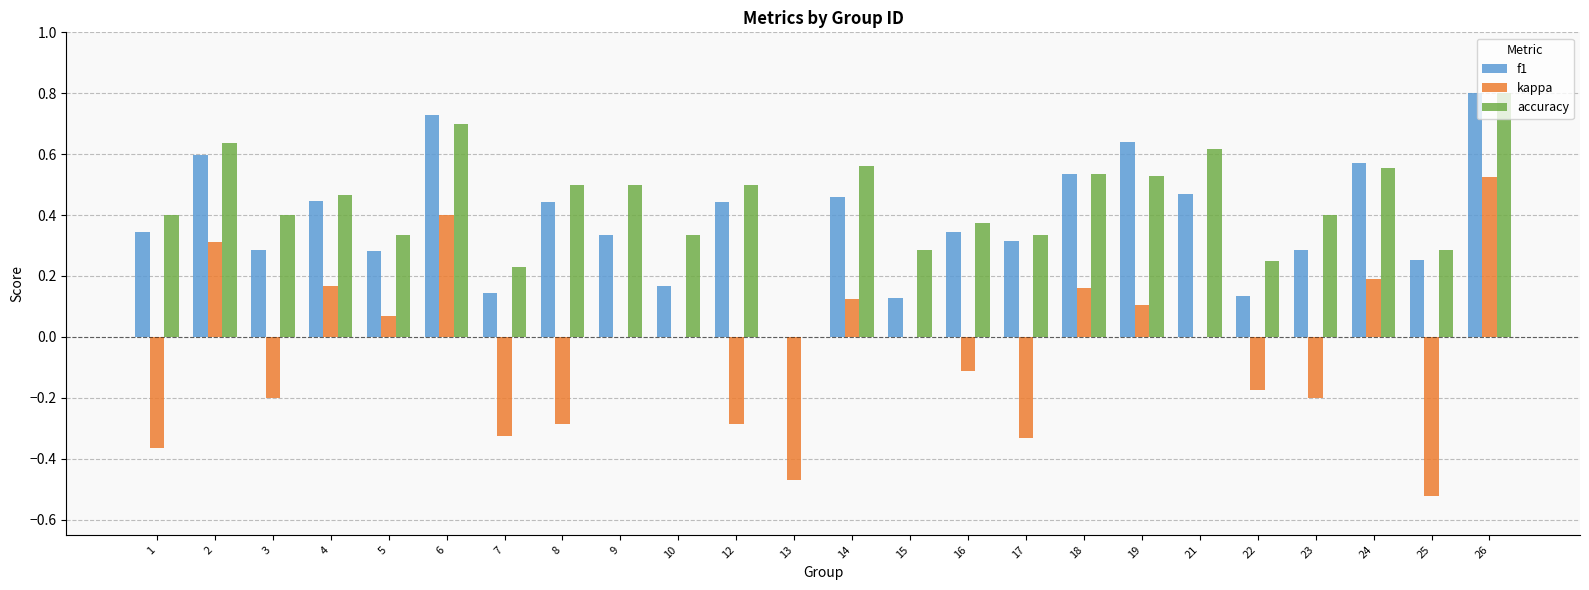

What is the highest value of the accuracy series?

0.8